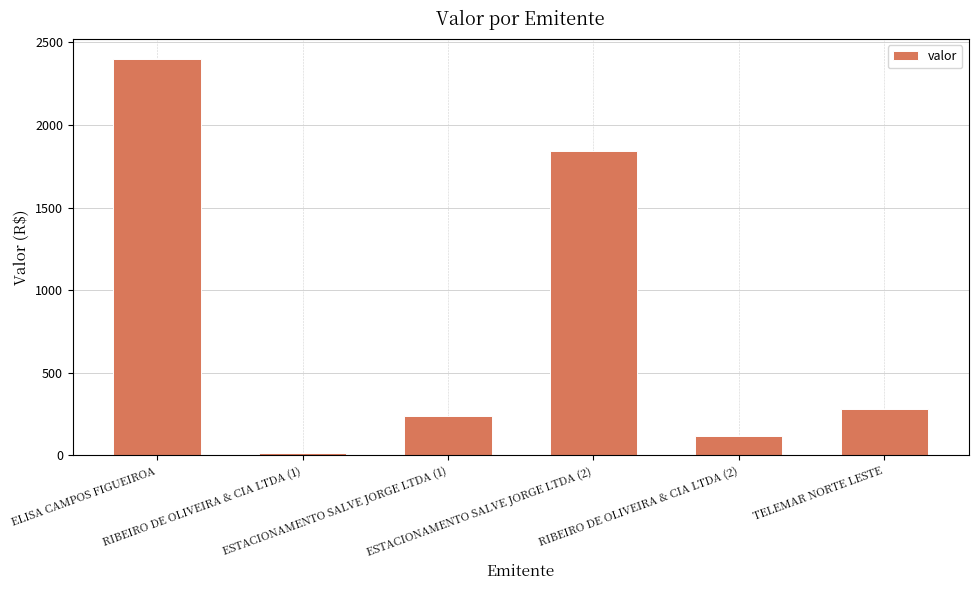

Reading right to left, transcribe all the data shown in this chart.

TELEMAR NORTE LESTE=280.3	RIBEIRO DE OLIVEIRA & CIA LTDA (2)=119.9	ESTACIONAMENTO SALVE JORGE LTDA (2)=1840.0	ESTACIONAMENTO SALVE JORGE LTDA (1)=240.0	RIBEIRO DE OLIVEIRA & CIA LTDA (1)=11.7	ELISA CAMPOS FIGUEIROA=2400.0